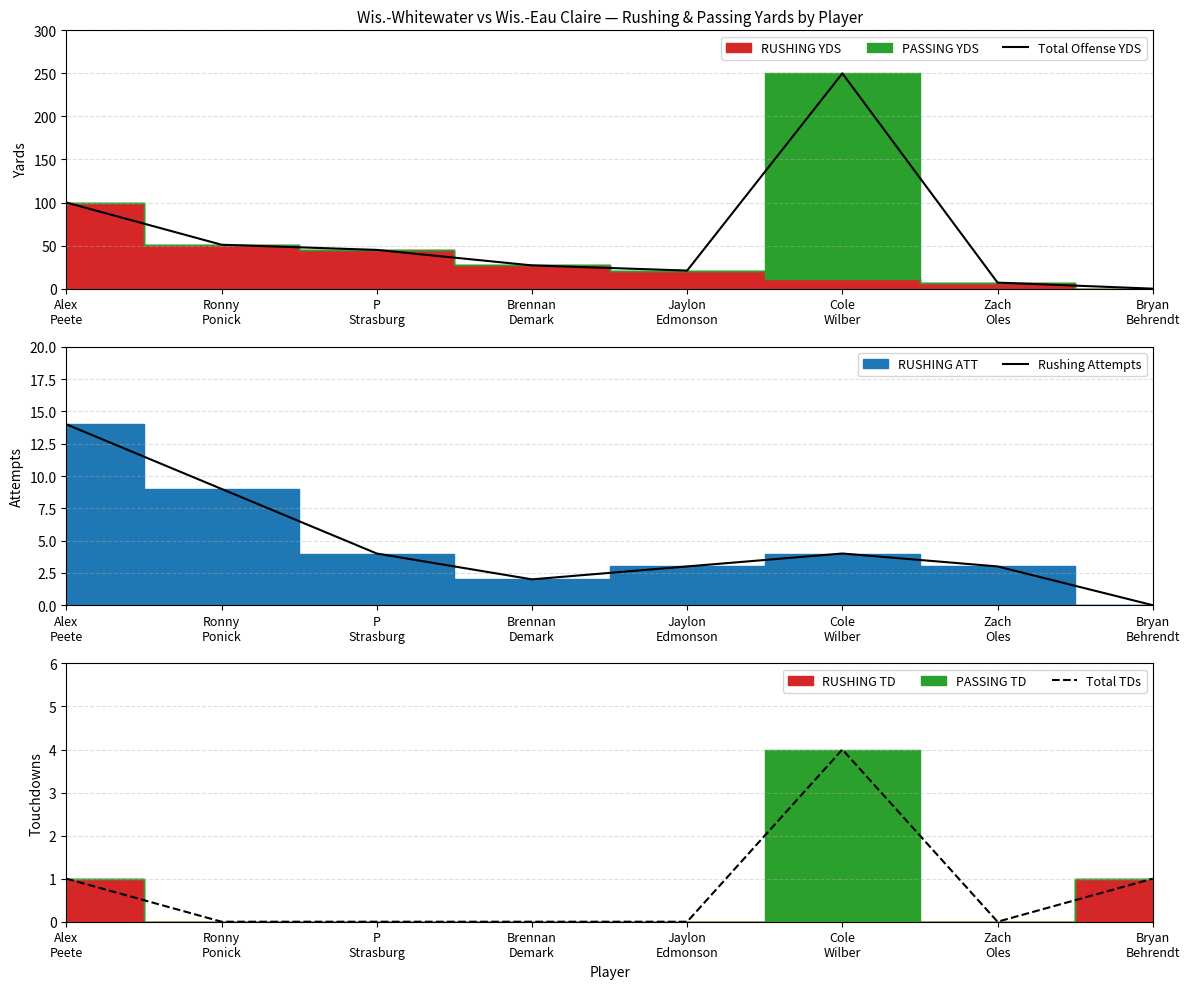

Which series has the largest total across all categories?

Total Offense YDS